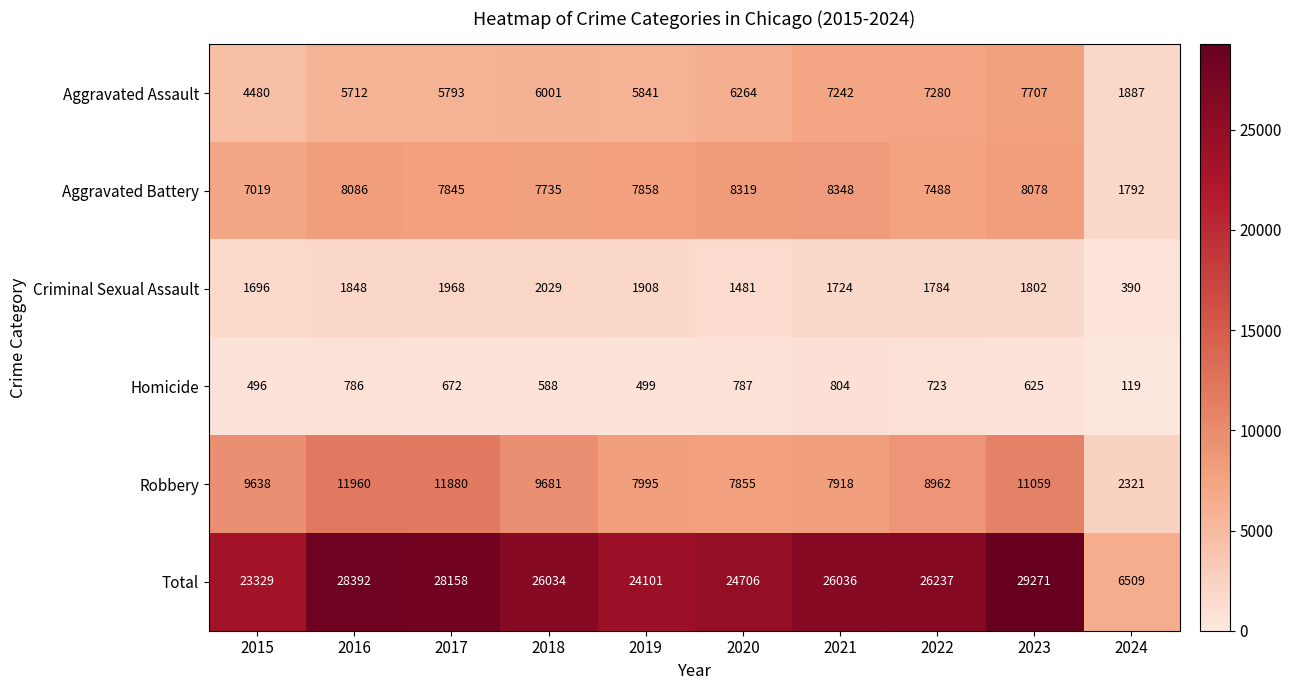

What is the greatest value displayed?

29271